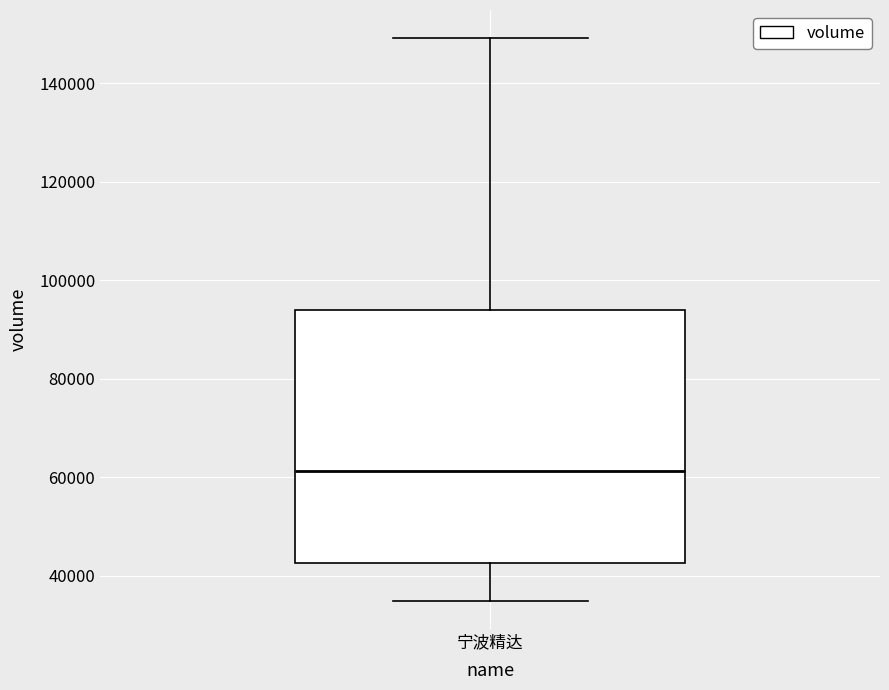

Transcribe this box plot: give where the median line is, the range the box spans, and where the two whiskers end, as read against the y-axis. The values are not printed on the chart, so give them approximately, as read against the axis.

median 62000, box 42000 to 94000, whiskers 34000 to 150000